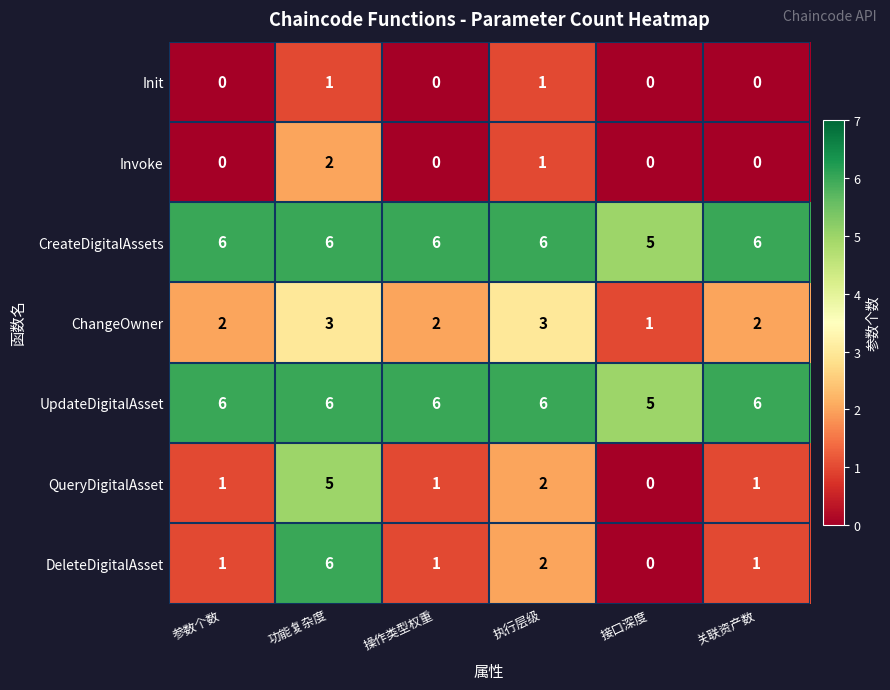

What is the sum of the UpdateDigitalAsset values at 参数个数 and 接口深度?

11